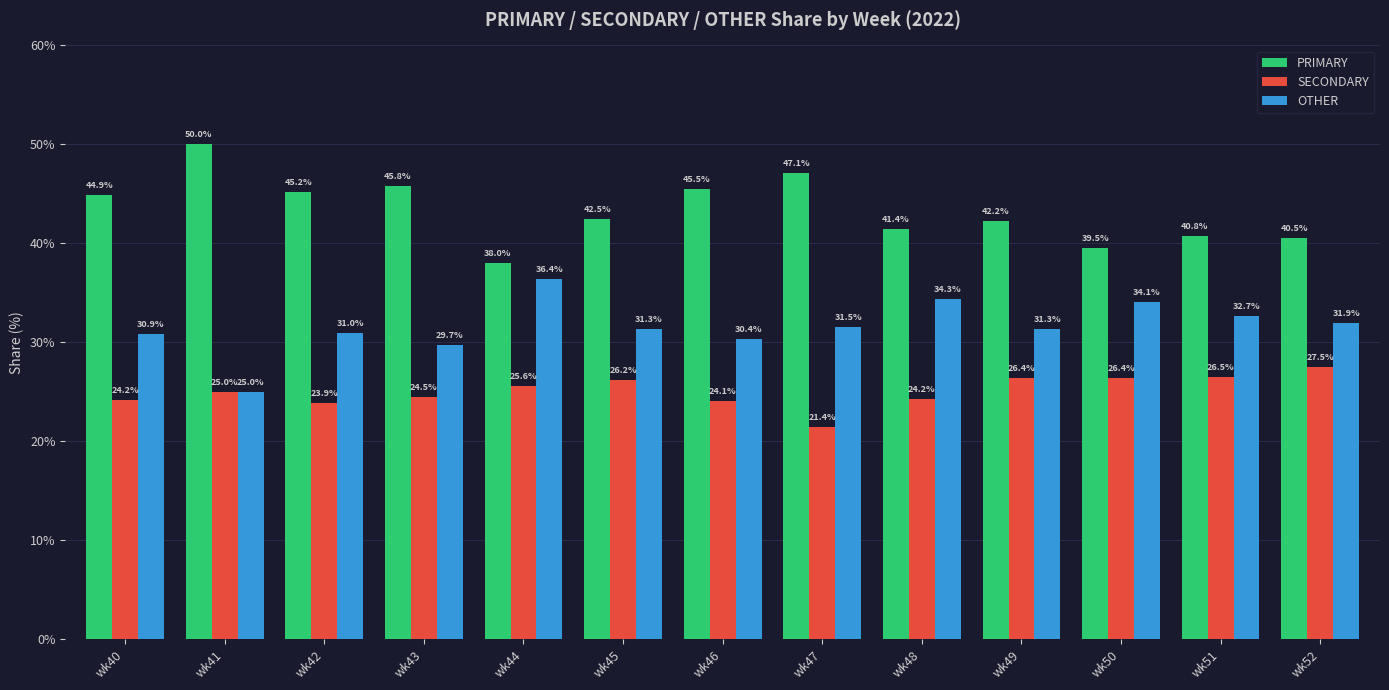

How many groups of bars are there?

13